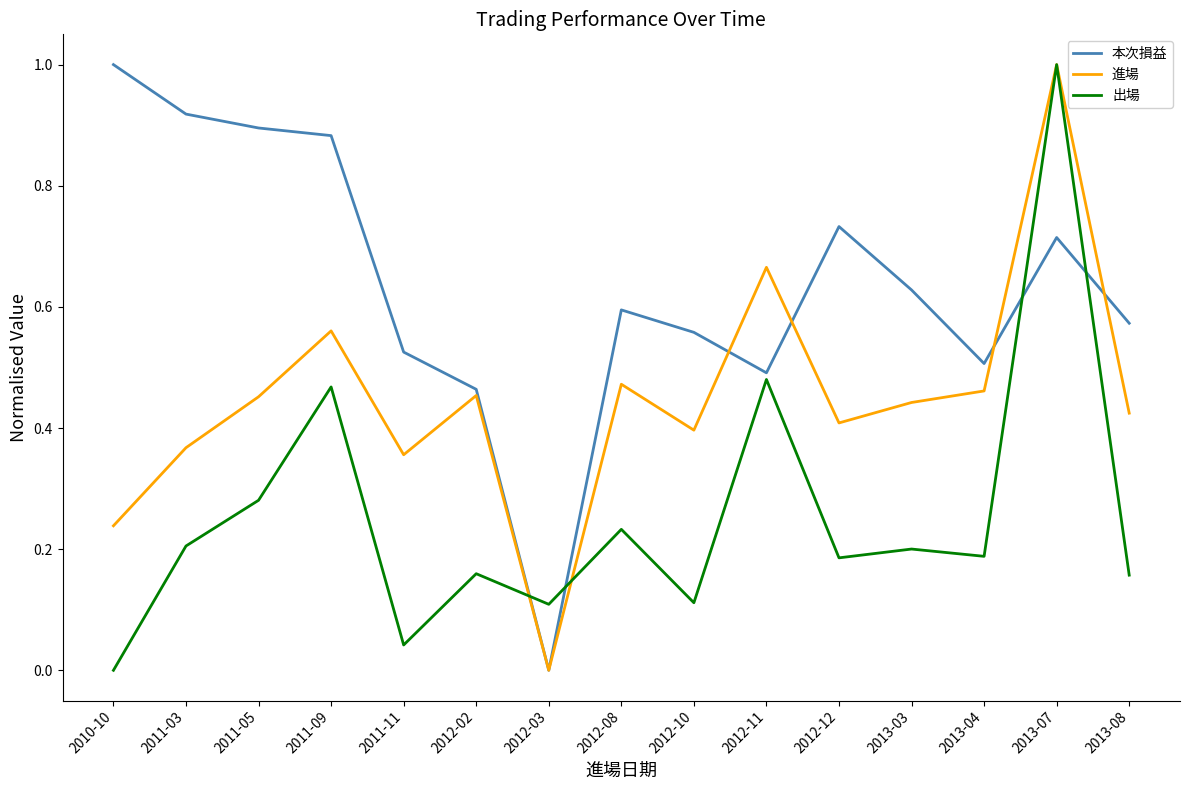

The 本次損益 series shows 0.6 at 2013-03. True or false?

True